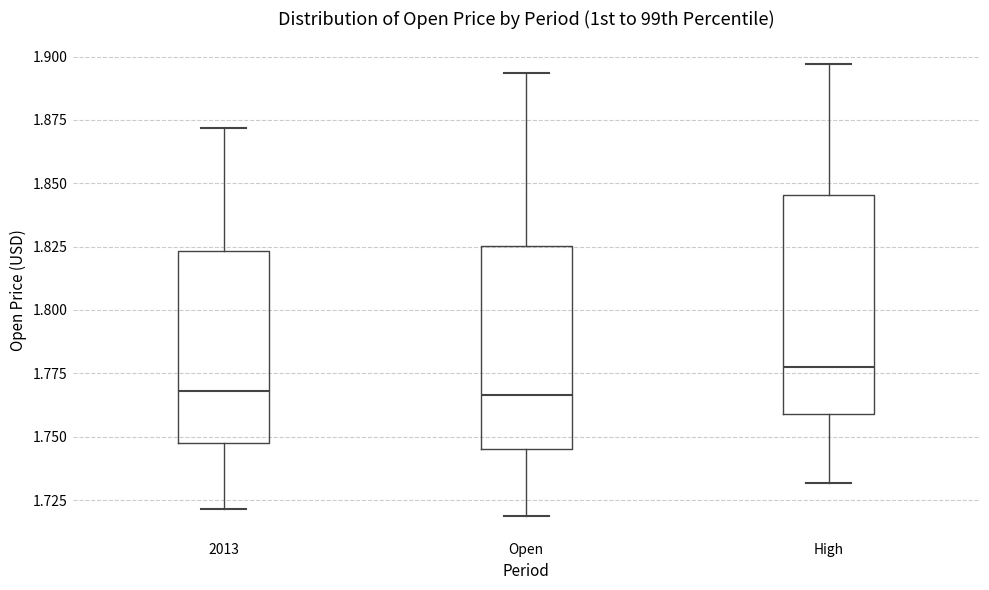

Which box is the tallest, from its lower edge to its upper edge?

High